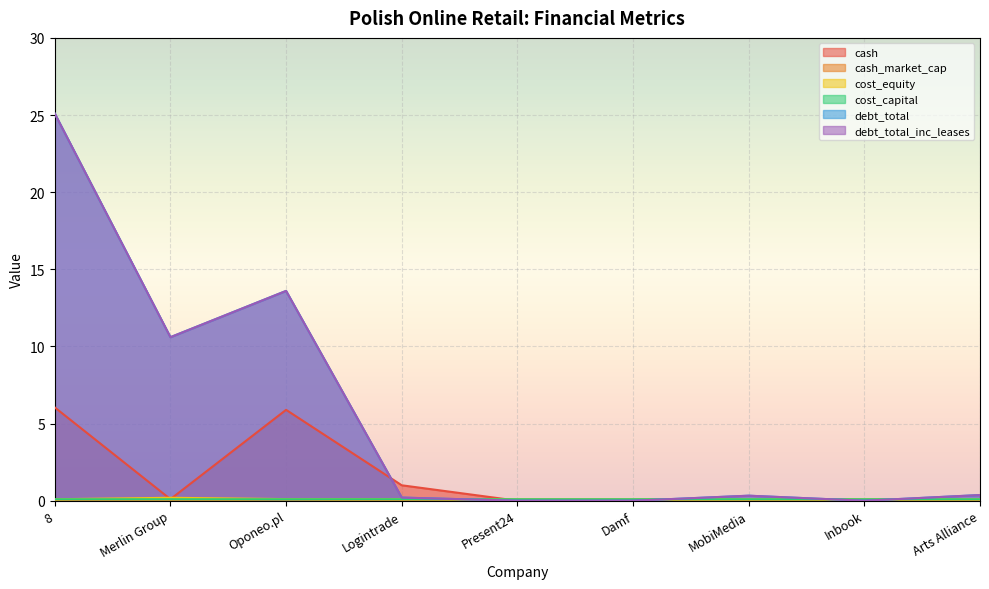

The value of debt_total_inc_leases at Merlin Group is 4.4. True or false?

False